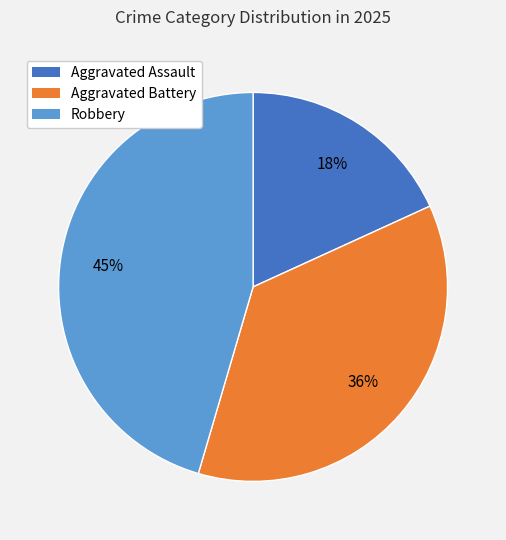

Does Robbery account for over 50% of the chart?

No